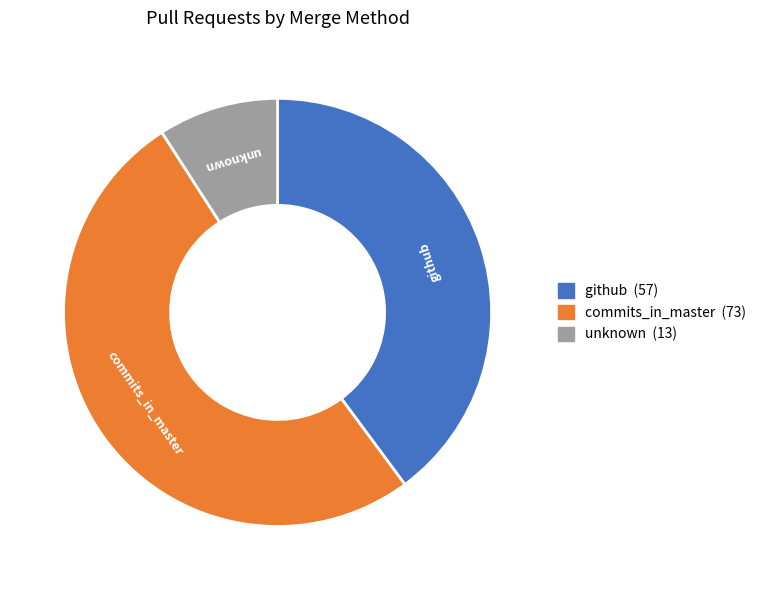

Is it true that github is 40% of the pie?

True